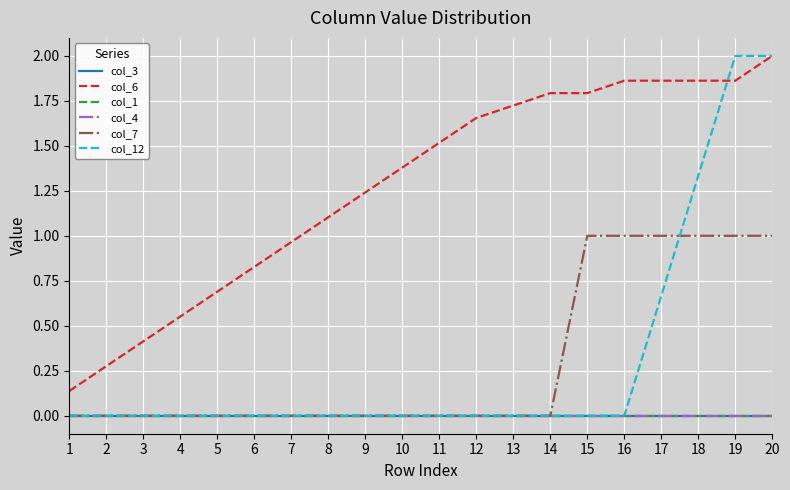

Does the chart display data point markers on the line(s)?

No